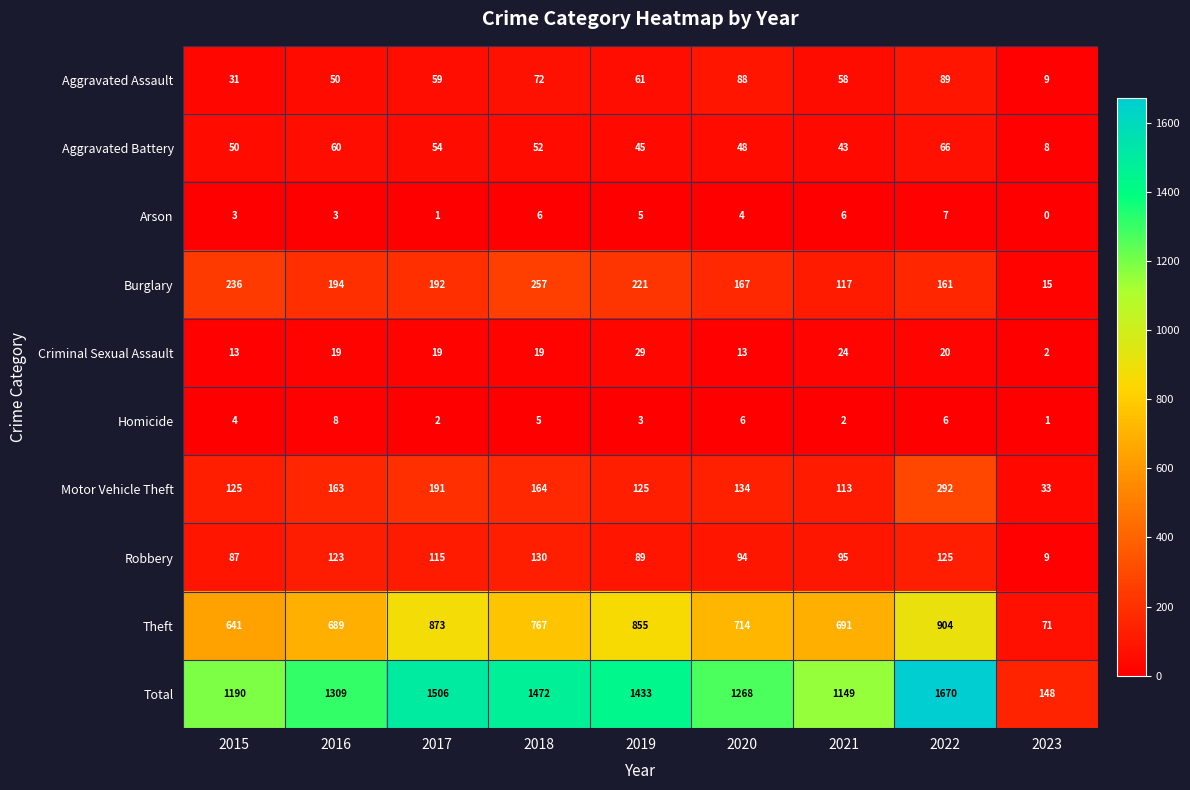

The Burglary series shows 105 at 2018. True or false?

False